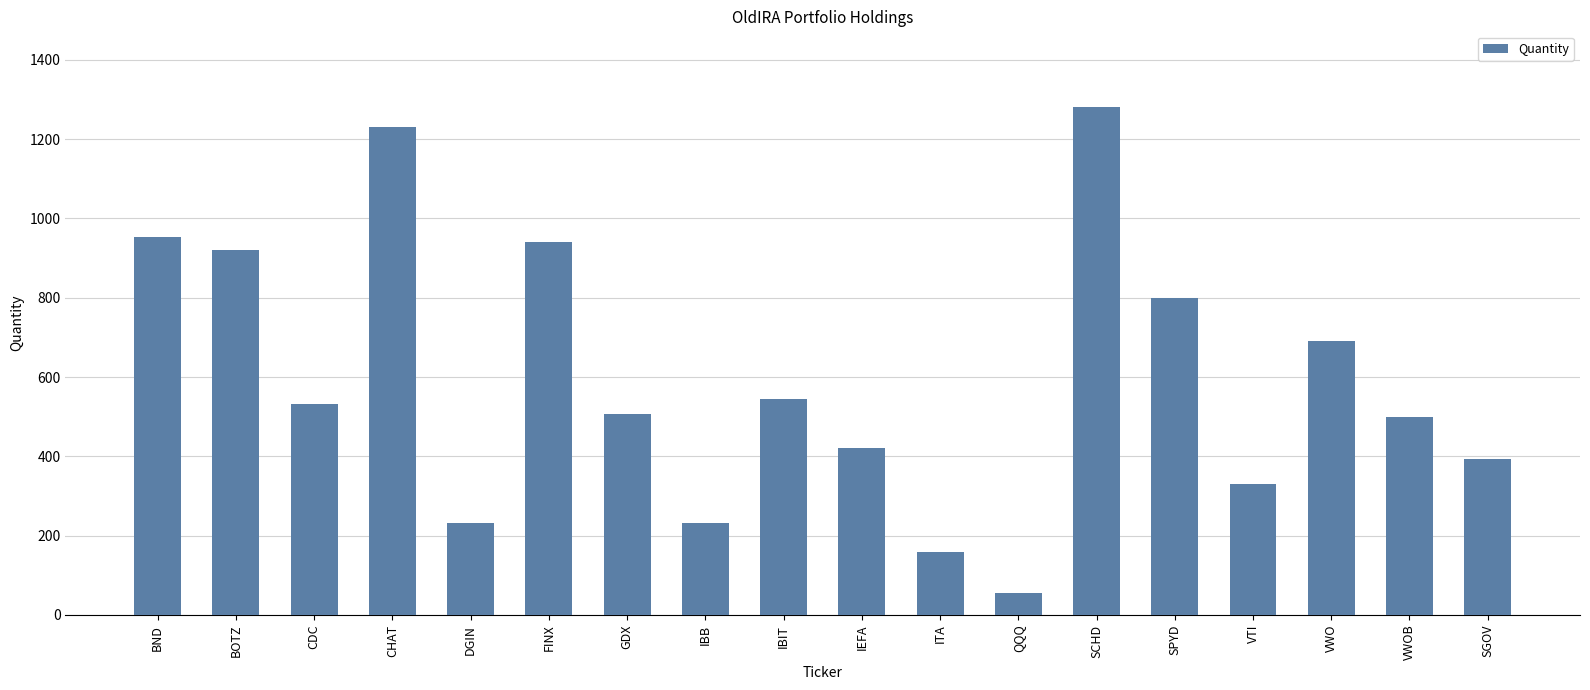

What is the smallest value displayed?

54.9